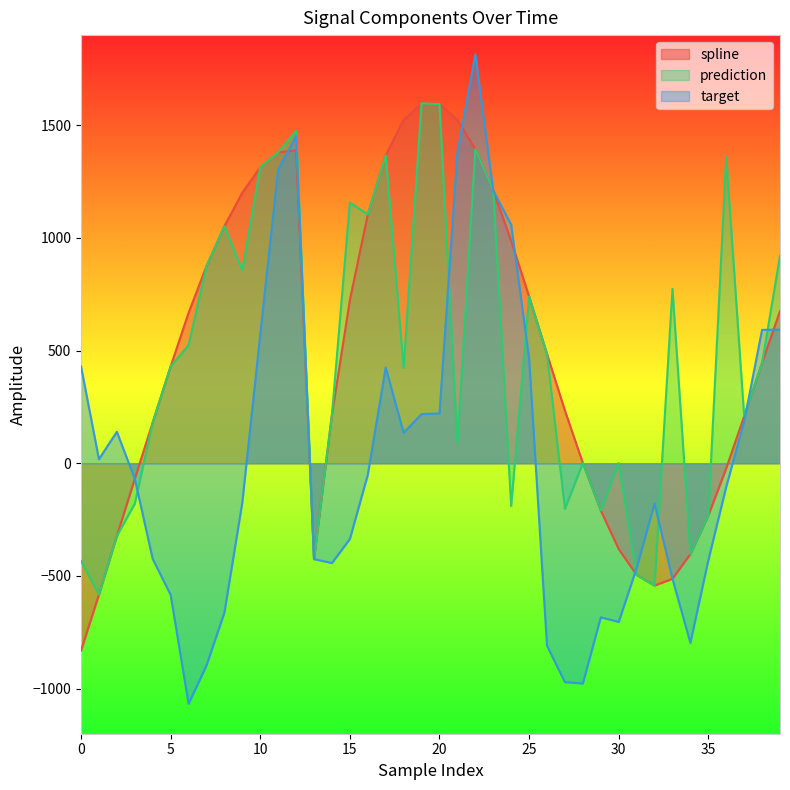

How many interior local valleys does the target series have?

7